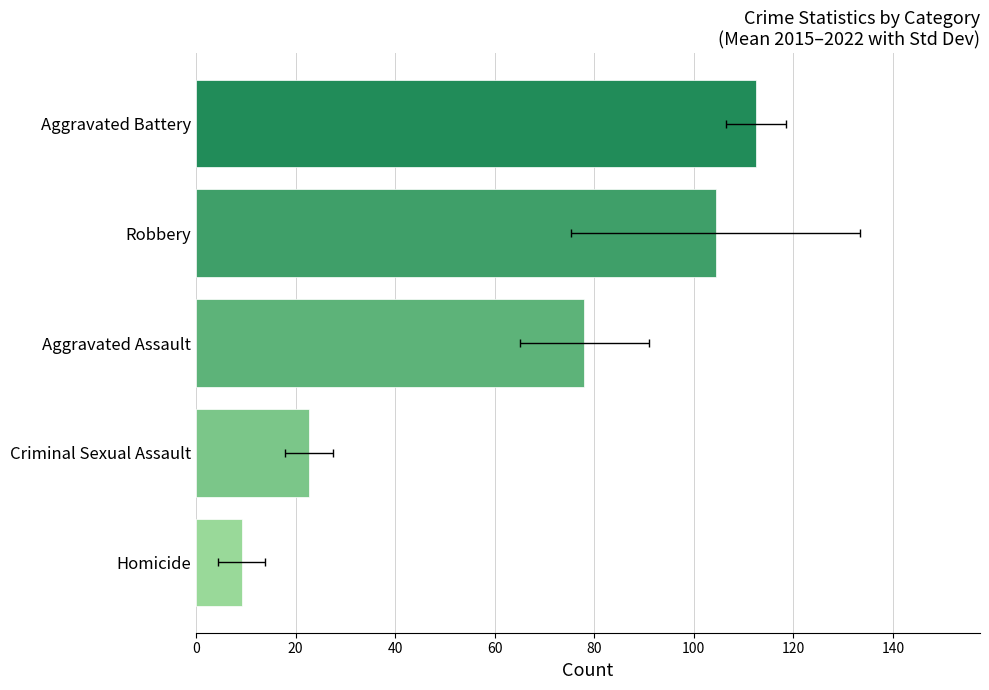

What is the ratio of the value at Robbery to the value at Criminal Sexual Assault?

4.6